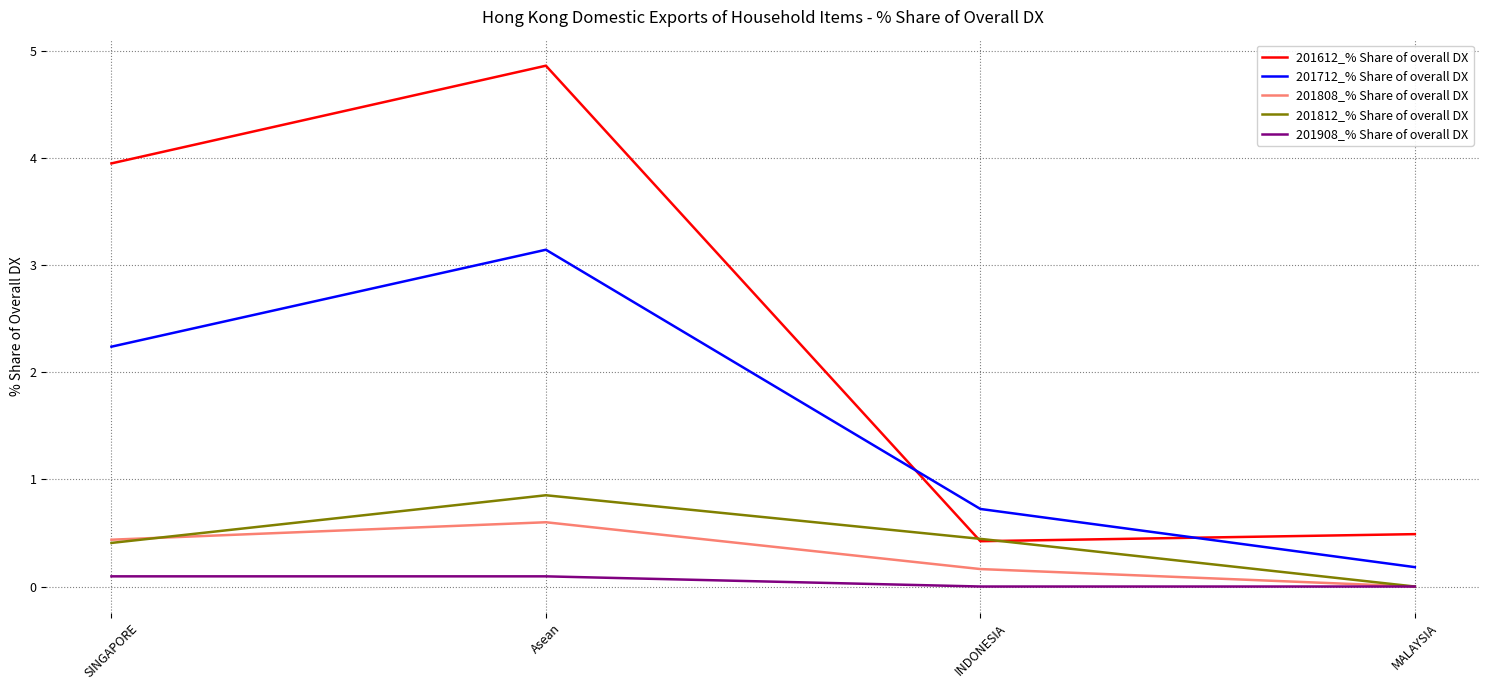

Reading right to left, extract all data points from this chart.

201612_% Share of overall DX: MALAYSIA=0.5	INDONESIA=0.4	Asean=4.9	SINGAPORE=4.0
201712_% Share of overall DX: MALAYSIA=0.2	INDONESIA=0.7	Asean=3.1	SINGAPORE=2.2
201808_% Share of overall DX: MALAYSIA=0.0	INDONESIA=0.2	Asean=0.6	SINGAPORE=0.4
201812_% Share of overall DX: MALAYSIA=0.0	INDONESIA=0.4	Asean=0.9	SINGAPORE=0.4
201908_% Share of overall DX: MALAYSIA=0.0	INDONESIA=0.0	Asean=0.1	SINGAPORE=0.1